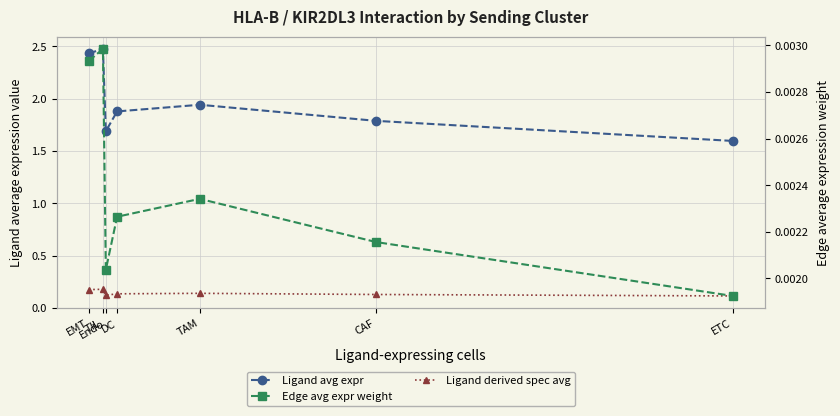

Reading left to right, what are all the values shown in this chart?

Ligand avg expr: EMT=2.4	TIL=2.5	Endo=1.7	DC=1.9	TAM=1.9	CAF=1.8	ETC=1.6
Ligand derived spec avg: EMT=0.2	TIL=0.2	Endo=0.1	DC=0.1	TAM=0.1	CAF=0.1	ETC=0.1
Edge avg expr weight: EMT=0.0	TIL=0.0	Endo=0.0	DC=0.0	TAM=0.0	CAF=0.0	ETC=0.0